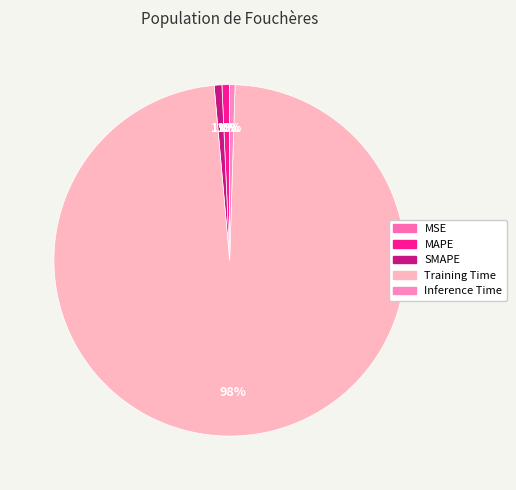

Count the number of slices in the pie.

5